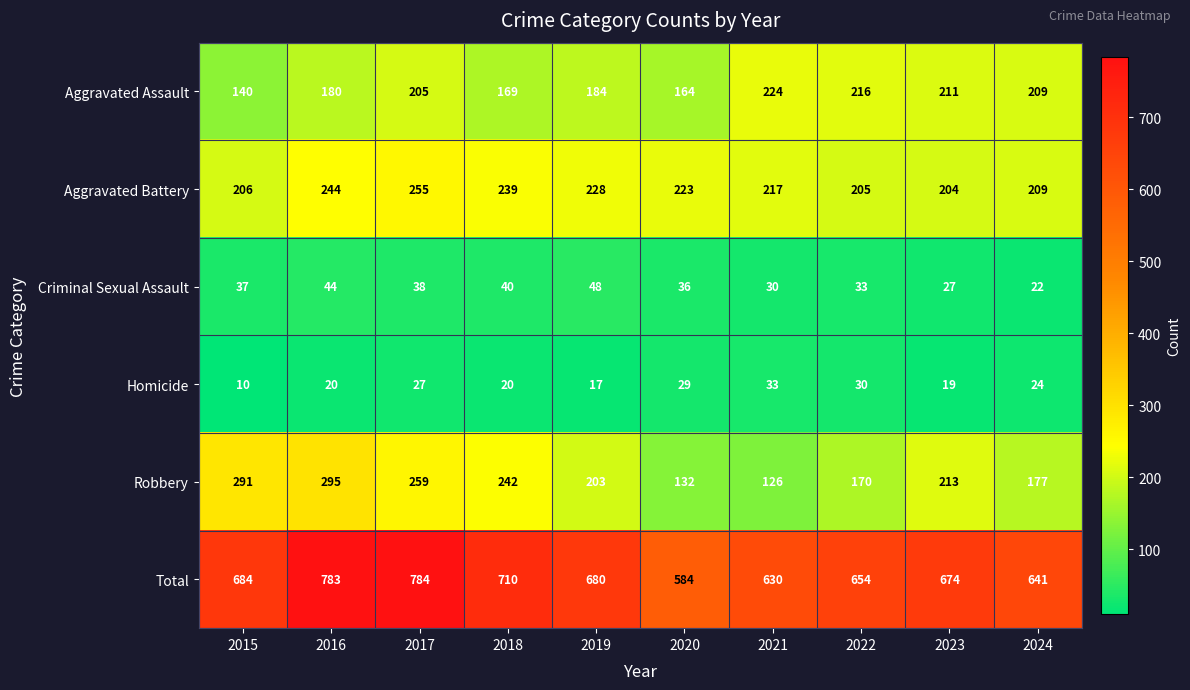

Which series changed the most between 2020 and 2021?

Aggravated Assault